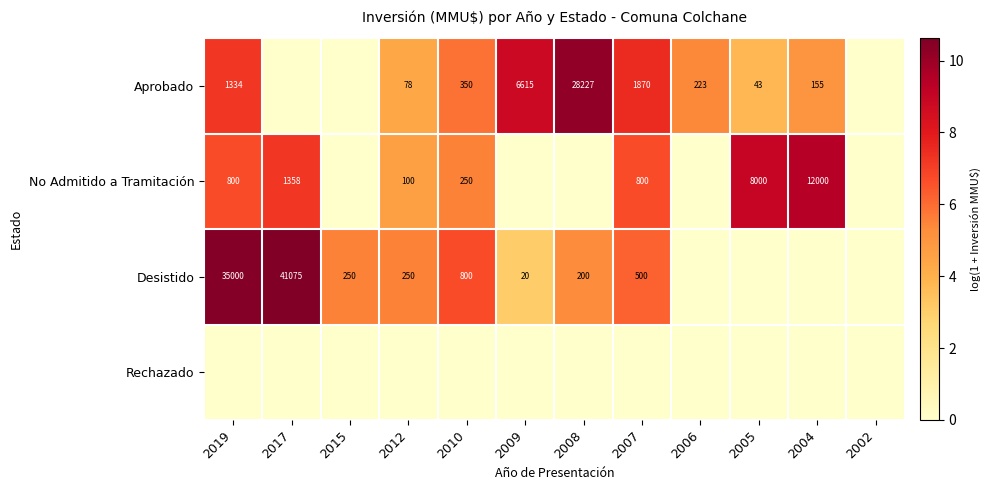

Between 2008 and 2007, which is larger?

2008